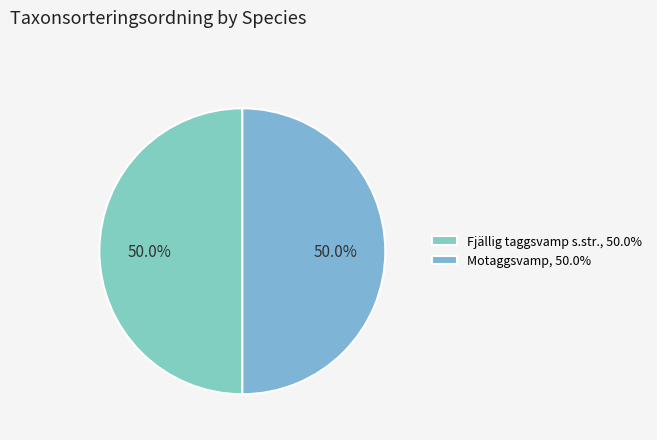

Count the number of slices in the pie.

2